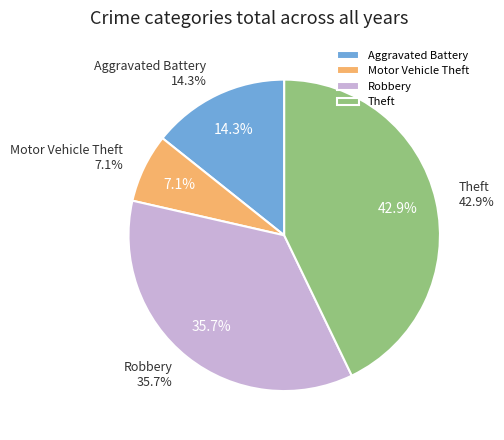

Is it true that Aggravated Battery is 20% of the pie?

False